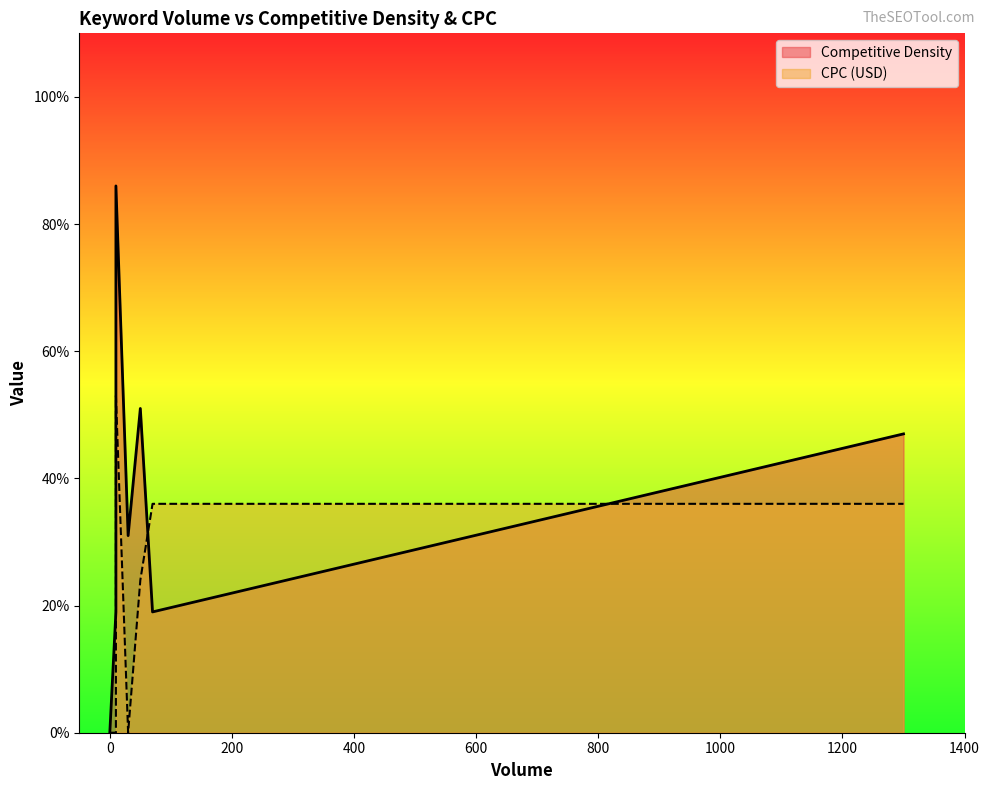

What is the maximum value shown in the chart?

0.9